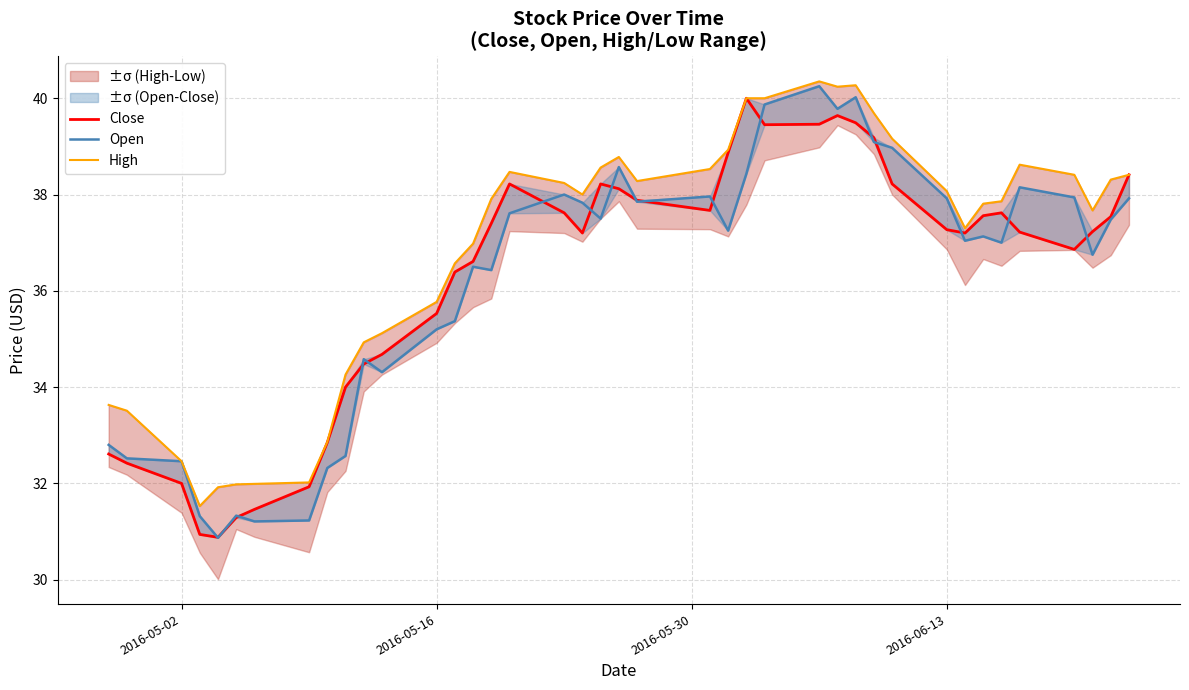

What is the lowest value of the Close series?

30.9